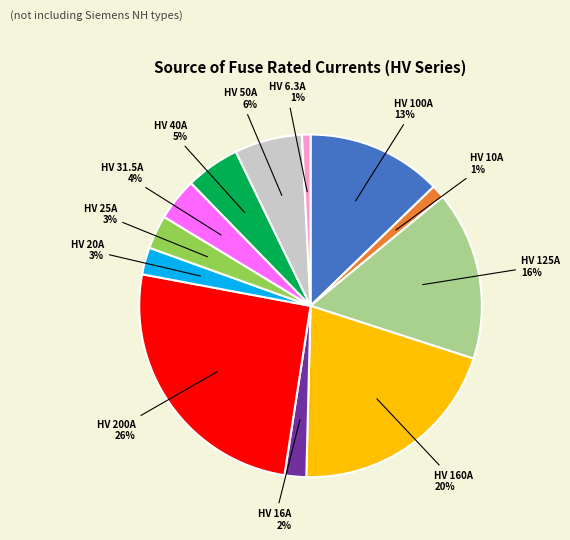

To the nearest percent, what is the difference between the largest and smallest slice percentages?

25%